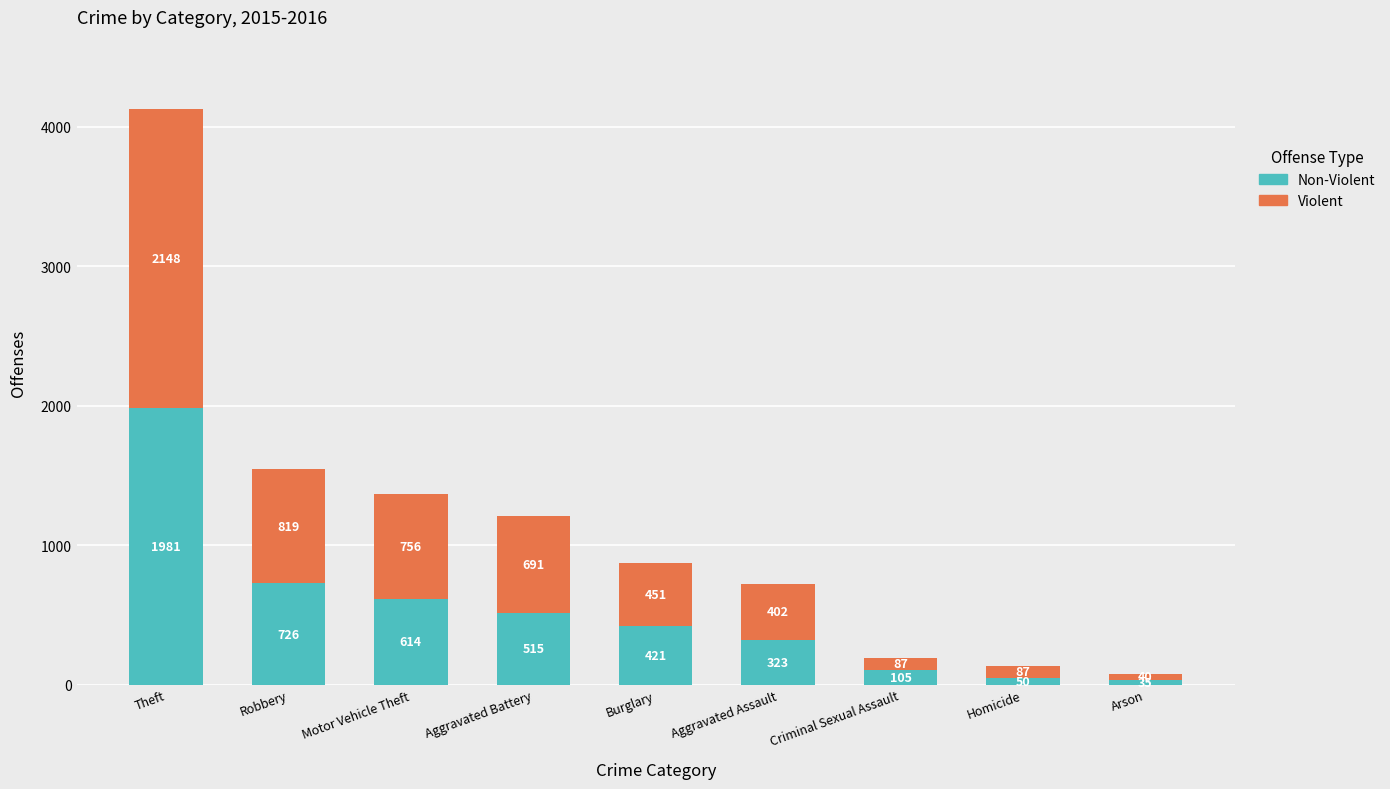

What is the total value across all series at Criminal Sexual Assault?

192